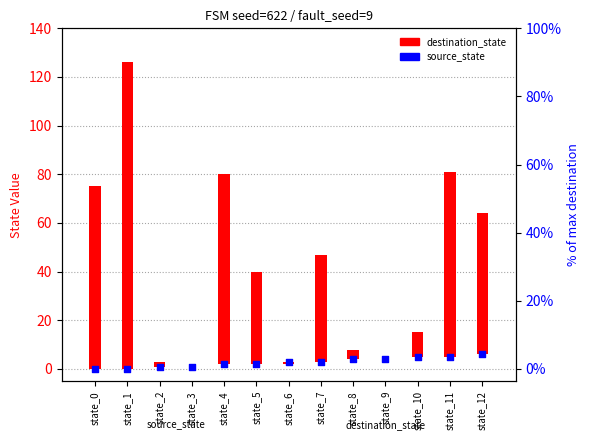

What are all the series names shown in the legend?

destination_state, source_state